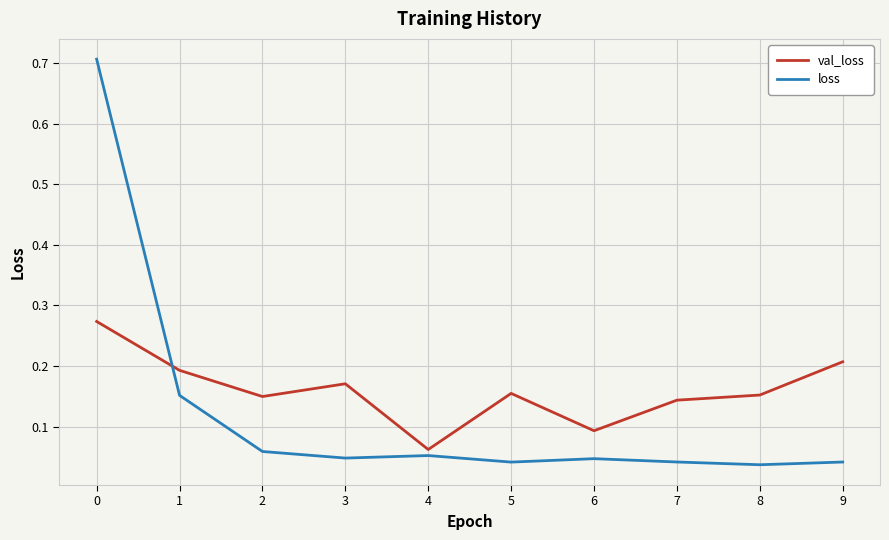

List the series in order of their overall mean, lowest first.

loss, val_loss